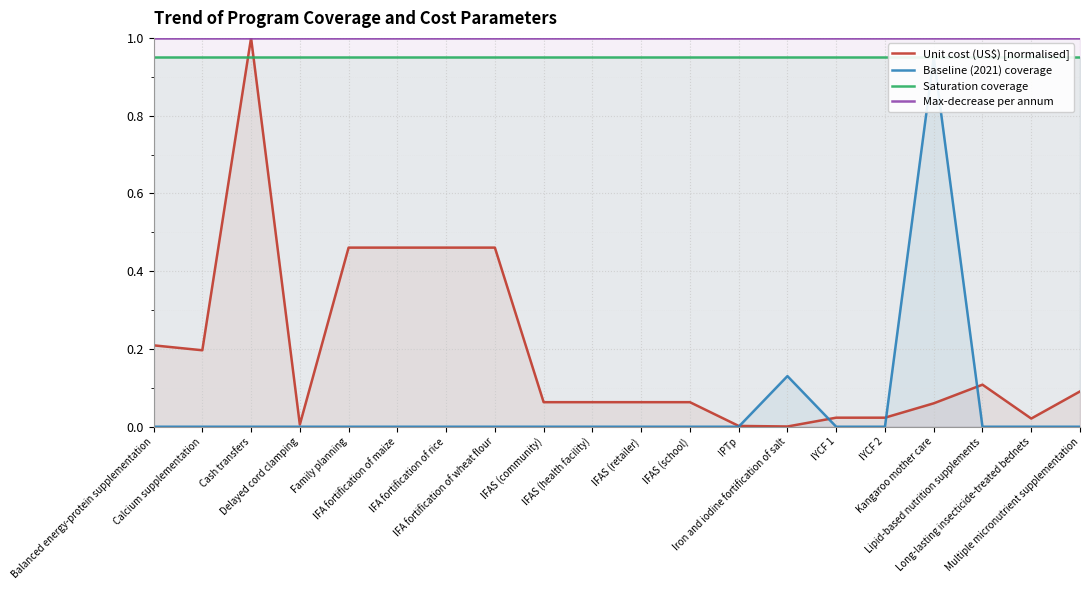

Which series changed the most between IFA fortification of maize and IPTp?

Unit cost (US$) [normalised]